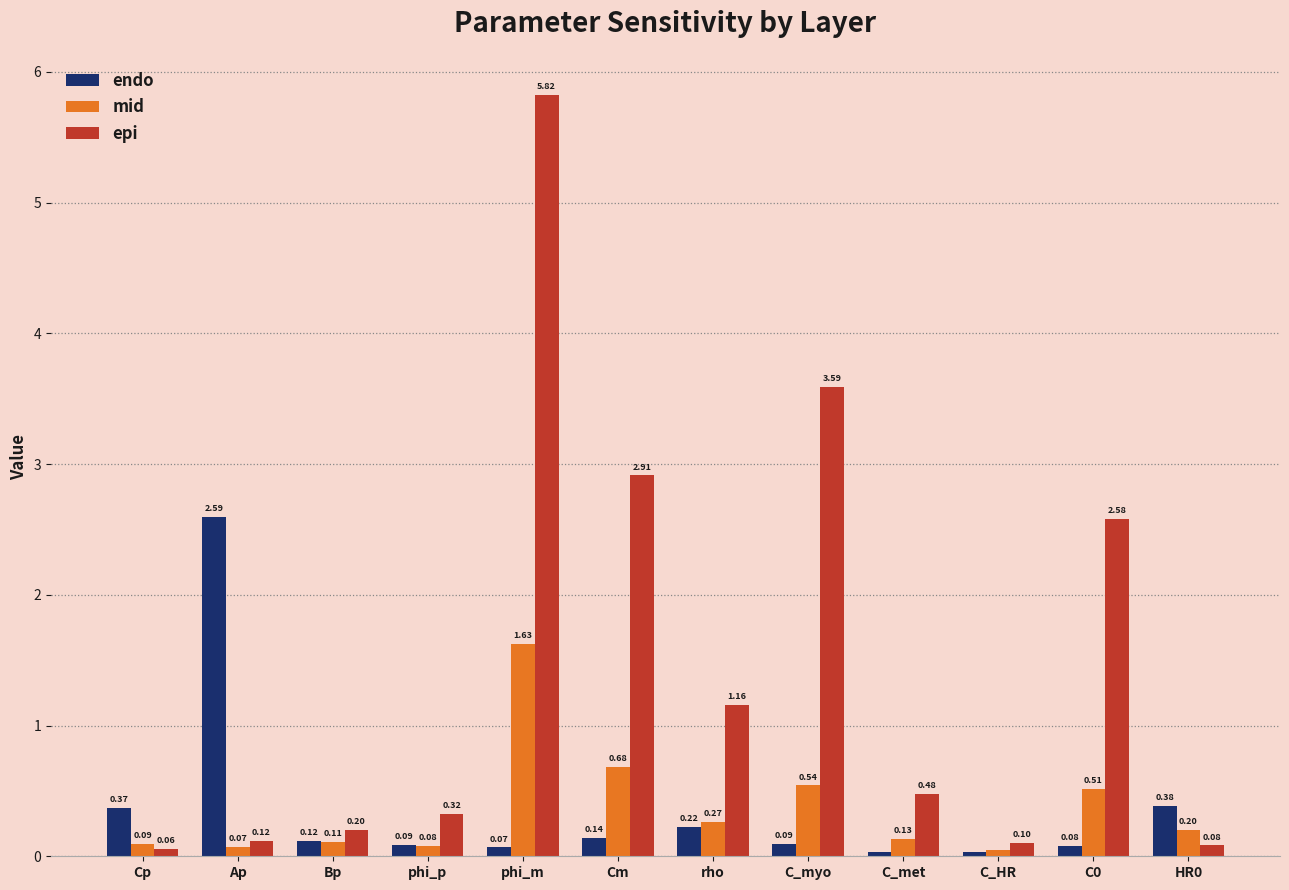

Which category has the highest value in the endo series?

Ap